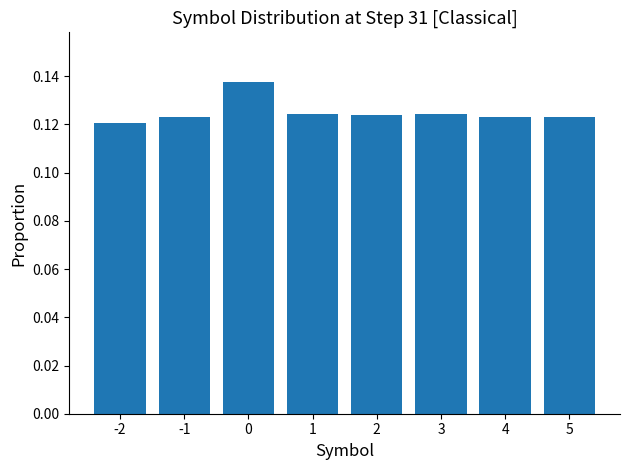

At which label is the value closest to 0?

-2